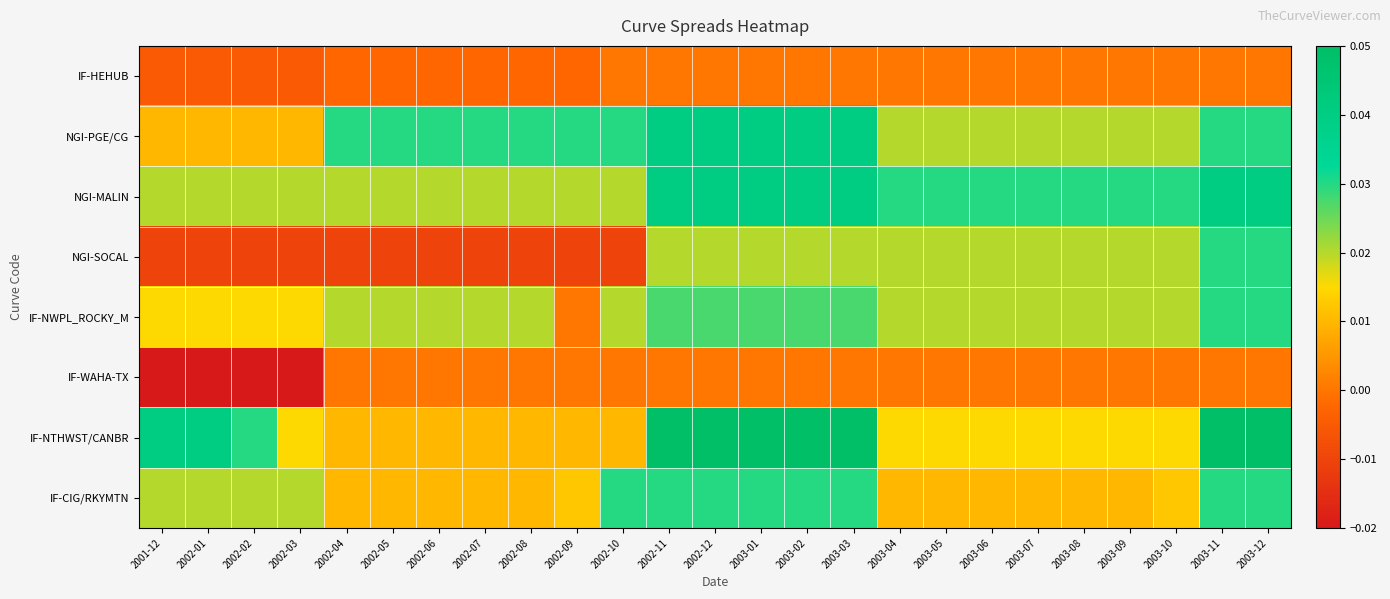

Reading left to right, list all the values displayed in this chart.

IF-HEHUB: 2001-12=-0.0	2002-01=-0.0	2002-02=-0.0	2002-03=-0.0	2002-04=-0.0	2002-05=-0.0	2002-06=-0.0	2002-07=-0.0	2002-08=-0.0	2002-09=-0.0	2002-10=0.0	2002-11=0.0	2002-12=0.0	2003-01=0.0	2003-02=0.0	2003-03=0.0	2003-04=0.0	2003-05=0.0	2003-06=0.0	2003-07=0.0	2003-08=0.0	2003-09=0.0	2003-10=0.0	2003-11=0.0	2003-12=0.0
NGI-PGE/CG: 2001-12=0.0	2002-01=0.0	2002-02=0.0	2002-03=0.0	2002-04=0.0	2002-05=0.0	2002-06=0.0	2002-07=0.0	2002-08=0.0	2002-09=0.0	2002-10=0.0	2002-11=0.0	2002-12=0.0	2003-01=0.0	2003-02=0.0	2003-03=0.0	2003-04=0.0	2003-05=0.0	2003-06=0.0	2003-07=0.0	2003-08=0.0	2003-09=0.0	2003-10=0.0	2003-11=0.0	2003-12=0.0
NGI-MALIN: 2001-12=0.0	2002-01=0.0	2002-02=0.0	2002-03=0.0	2002-04=0.0	2002-05=0.0	2002-06=0.0	2002-07=0.0	2002-08=0.0	2002-09=0.0	2002-10=0.0	2002-11=0.0	2002-12=0.0	2003-01=0.0	2003-02=0.0	2003-03=0.0	2003-04=0.0	2003-05=0.0	2003-06=0.0	2003-07=0.0	2003-08=0.0	2003-09=0.0	2003-10=0.0	2003-11=0.0	2003-12=0.0
NGI-SOCAL: 2001-12=-0.0	2002-01=-0.0	2002-02=-0.0	2002-03=-0.0	2002-04=-0.0	2002-05=-0.0	2002-06=-0.0	2002-07=-0.0	2002-08=-0.0	2002-09=-0.0	2002-10=-0.0	2002-11=0.0	2002-12=0.0	2003-01=0.0	2003-02=0.0	2003-03=0.0	2003-04=0.0	2003-05=0.0	2003-06=0.0	2003-07=0.0	2003-08=0.0	2003-09=0.0	2003-10=0.0	2003-11=0.0	2003-12=0.0
IF-NWPL_ROCKY_M: 2001-12=0.0	2002-01=0.0	2002-02=0.0	2002-03=0.0	2002-04=0.0	2002-05=0.0	2002-06=0.0	2002-07=0.0	2002-08=0.0	2002-09=0.0	2002-10=0.0	2002-11=0.0	2002-12=0.0	2003-01=0.0	2003-02=0.0	2003-03=0.0	2003-04=0.0	2003-05=0.0	2003-06=0.0	2003-07=0.0	2003-08=0.0	2003-09=0.0	2003-10=0.0	2003-11=0.0	2003-12=0.0
IF-WAHA-TX: 2001-12=-0.0	2002-01=-0.0	2002-02=-0.0	2002-03=-0.0	2002-04=0.0	2002-05=0.0	2002-06=0.0	2002-07=0.0	2002-08=0.0	2002-09=0.0	2002-10=0.0	2002-11=0.0	2002-12=0.0	2003-01=0.0	2003-02=0.0	2003-03=0.0	2003-04=0.0	2003-05=0.0	2003-06=0.0	2003-07=0.0	2003-08=0.0	2003-09=0.0	2003-10=0.0	2003-11=0.0	2003-12=0.0
IF-NTHWST/CANBR: 2001-12=0.0	2002-01=0.0	2002-02=0.0	2002-03=0.0	2002-04=0.0	2002-05=0.0	2002-06=0.0	2002-07=0.0	2002-08=0.0	2002-09=0.0	2002-10=0.0	2002-11=0.1	2002-12=0.1	2003-01=0.1	2003-02=0.1	2003-03=0.1	2003-04=0.0	2003-05=0.0	2003-06=0.0	2003-07=0.0	2003-08=0.0	2003-09=0.0	2003-10=0.0	2003-11=0.1	2003-12=0.1
IF-CIG/RKYMTN: 2001-12=0.0	2002-01=0.0	2002-02=0.0	2002-03=0.0	2002-04=0.0	2002-05=0.0	2002-06=0.0	2002-07=0.0	2002-08=0.0	2002-09=0.0	2002-10=0.0	2002-11=0.0	2002-12=0.0	2003-01=0.0	2003-02=0.0	2003-03=0.0	2003-04=0.0	2003-05=0.0	2003-06=0.0	2003-07=0.0	2003-08=0.0	2003-09=0.0	2003-10=0.0	2003-11=0.0	2003-12=0.0